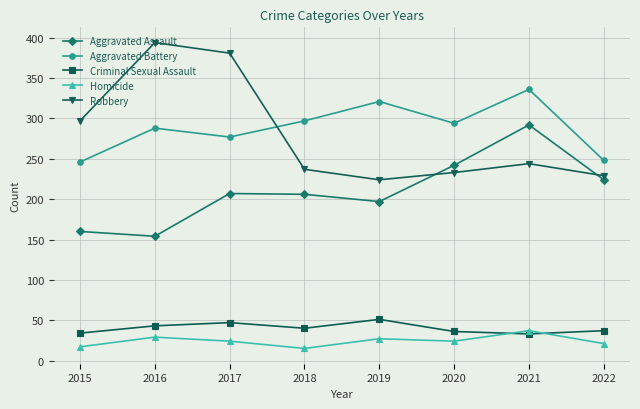

Count the number of categories in the chart.

8